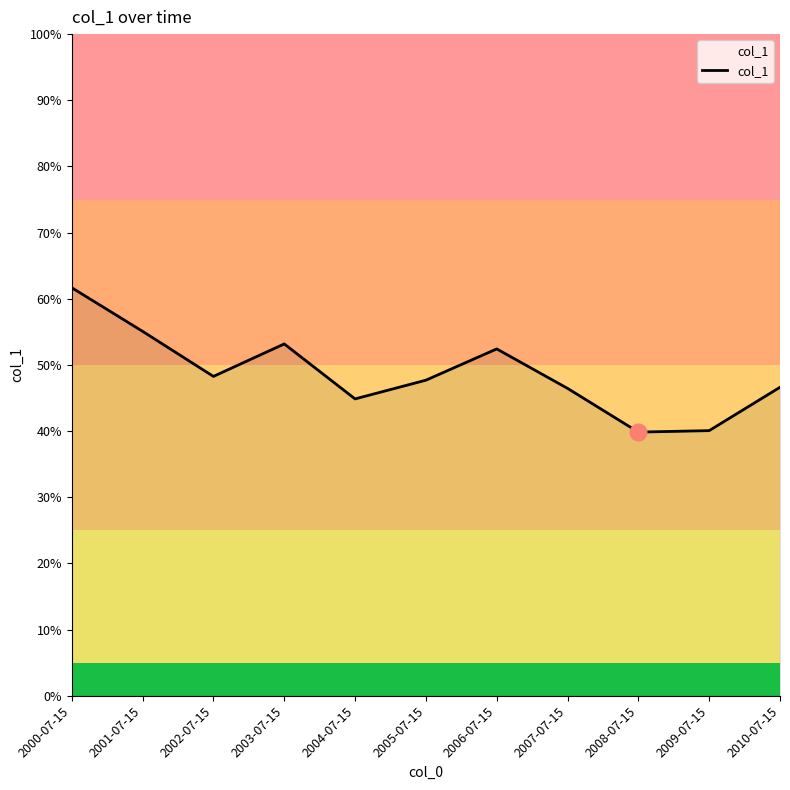

How many interior local valleys (lower than both neighbors) does the data have?

3